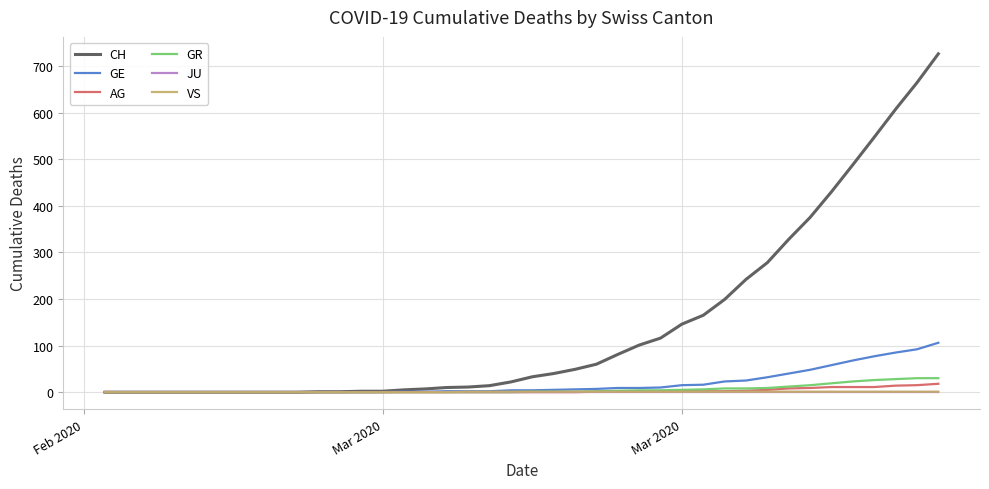

Which series has the largest range (max minus min)?

CH